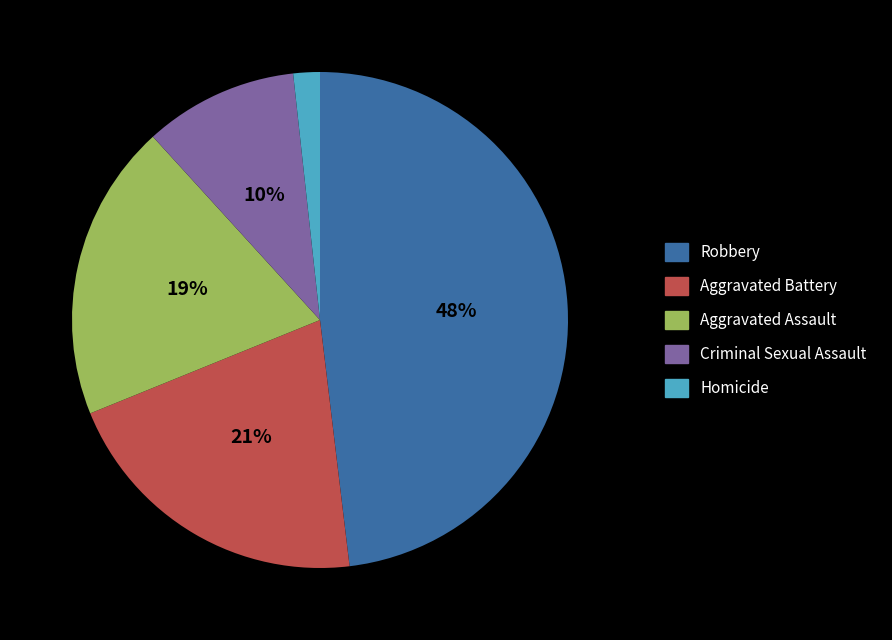

To the nearest percent, what percentage of the pie is Homicide?

2%